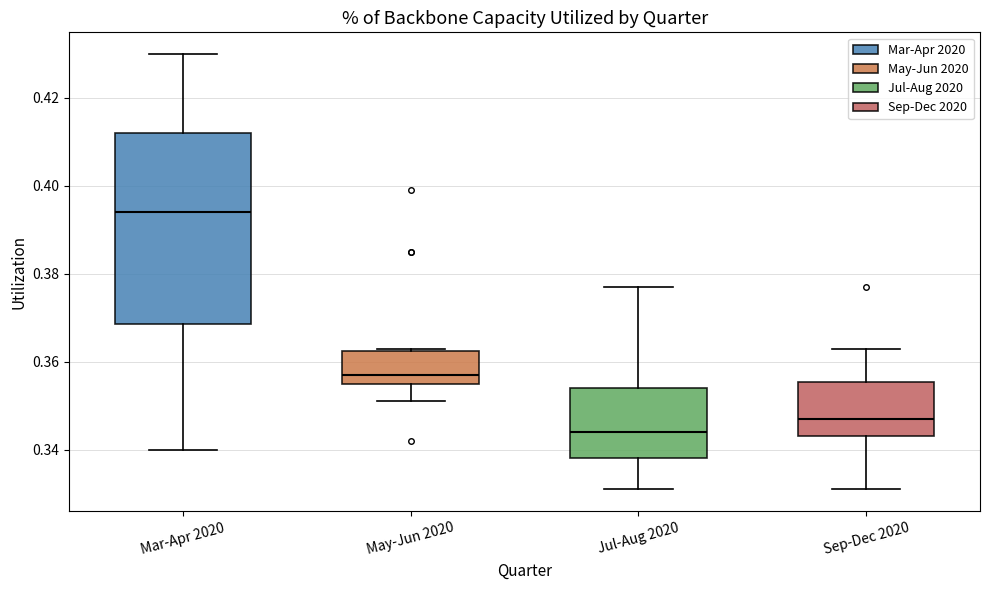

Which box's median line is the highest?

Mar-Apr 2020